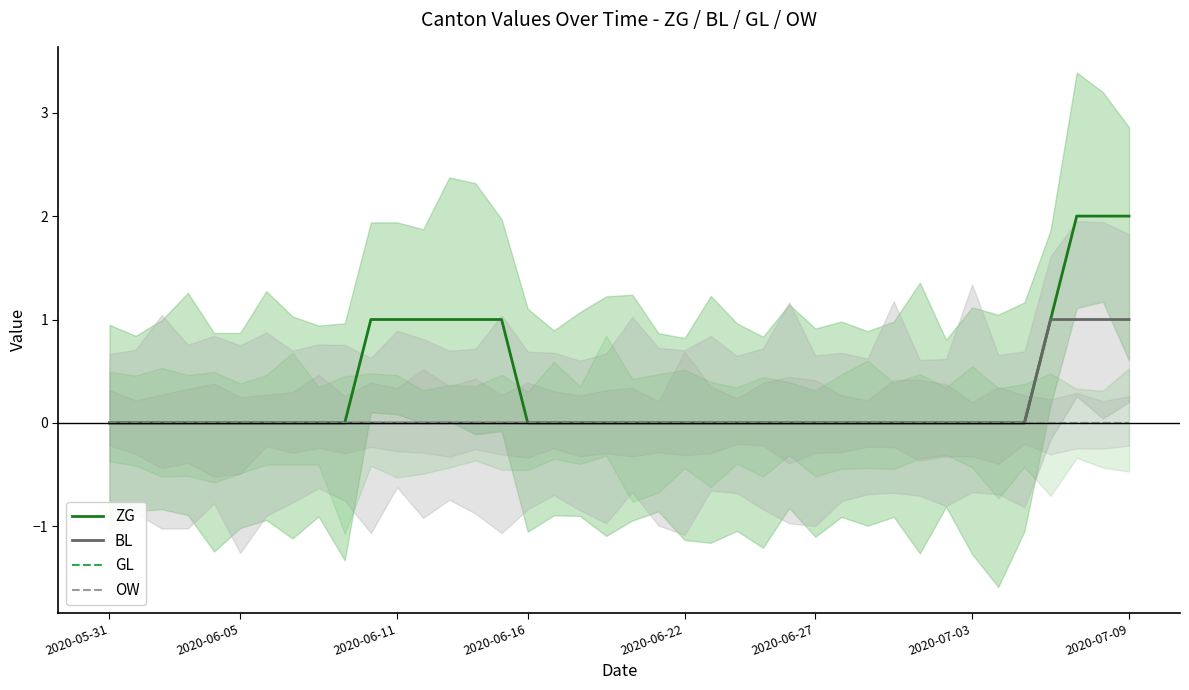

At which category is the sum across all series the highest?

37